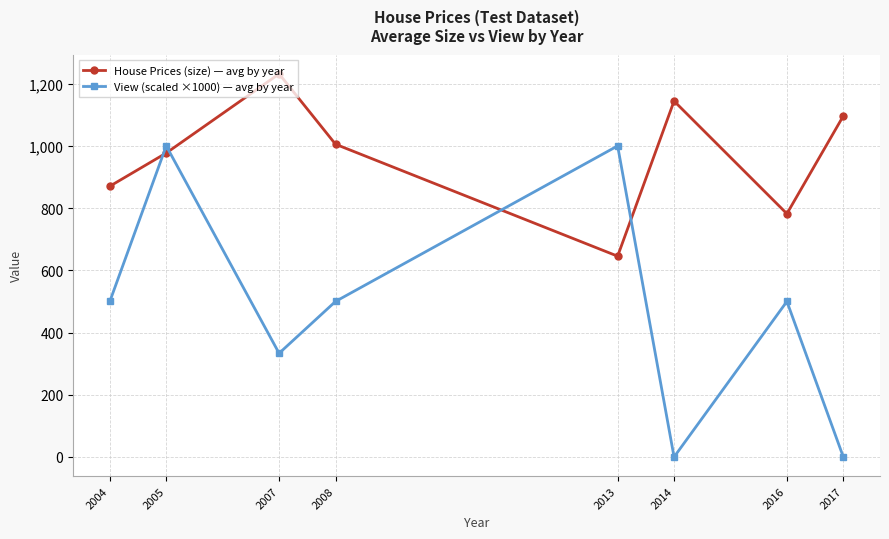

Rank the categories by House Prices (size) — avg by year value from lowest to highest.

2013, 2016, 2004, 2005, 2008, 2017, 2014, 2007